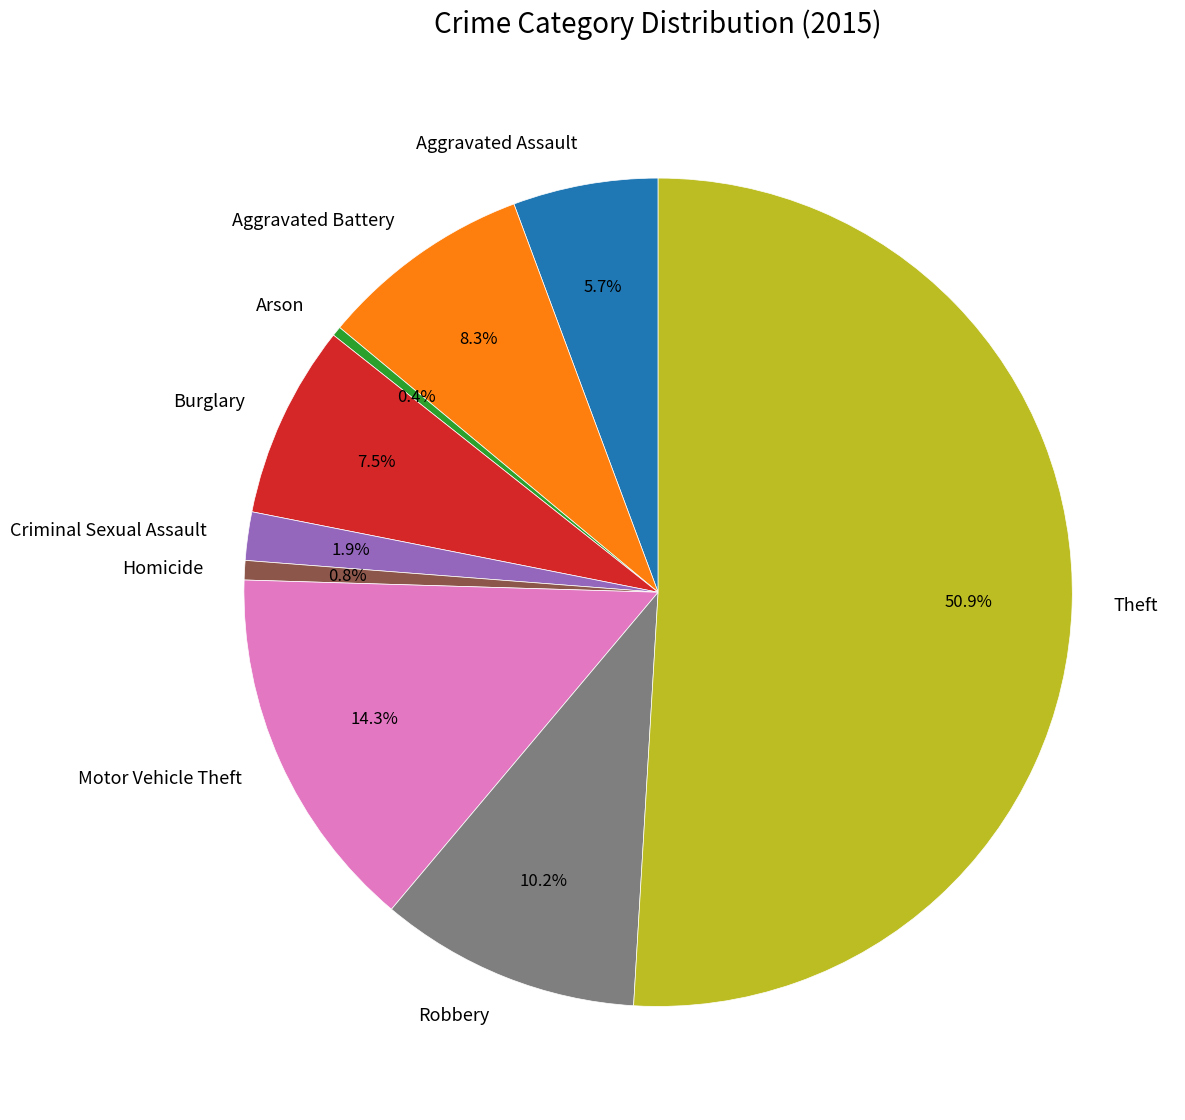

Which has a higher value, Motor Vehicle Theft or Theft?

Theft